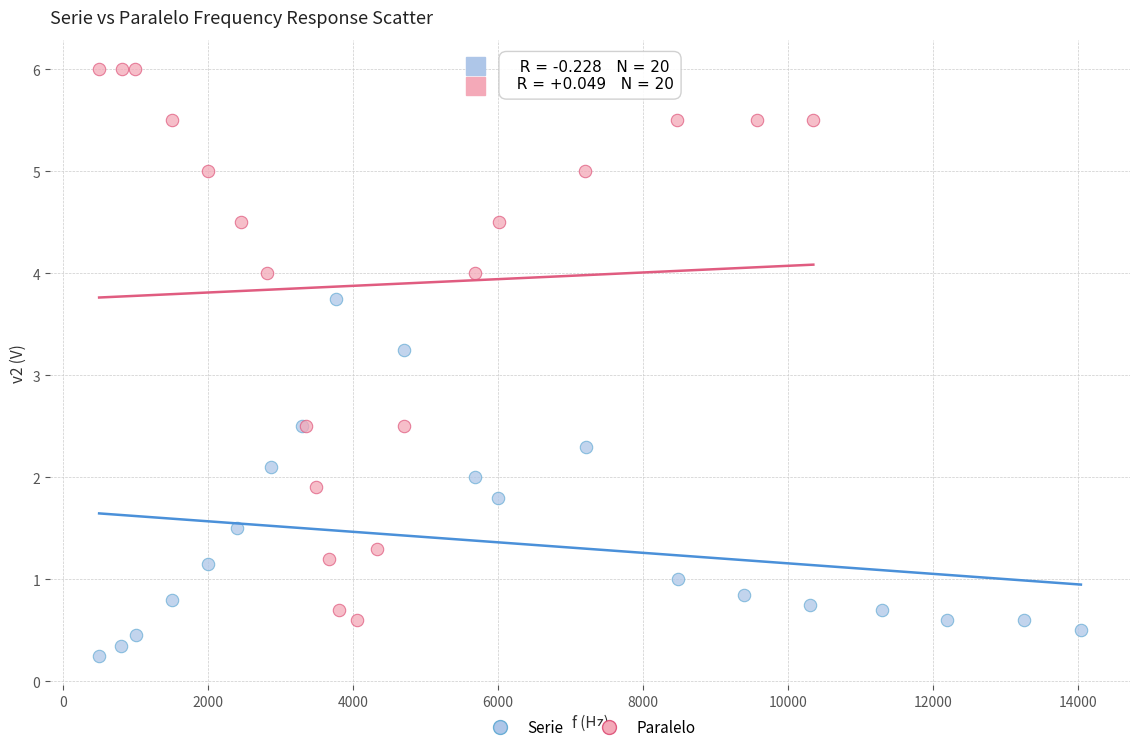

Which series has the widest spread of Y values?

Paralelo